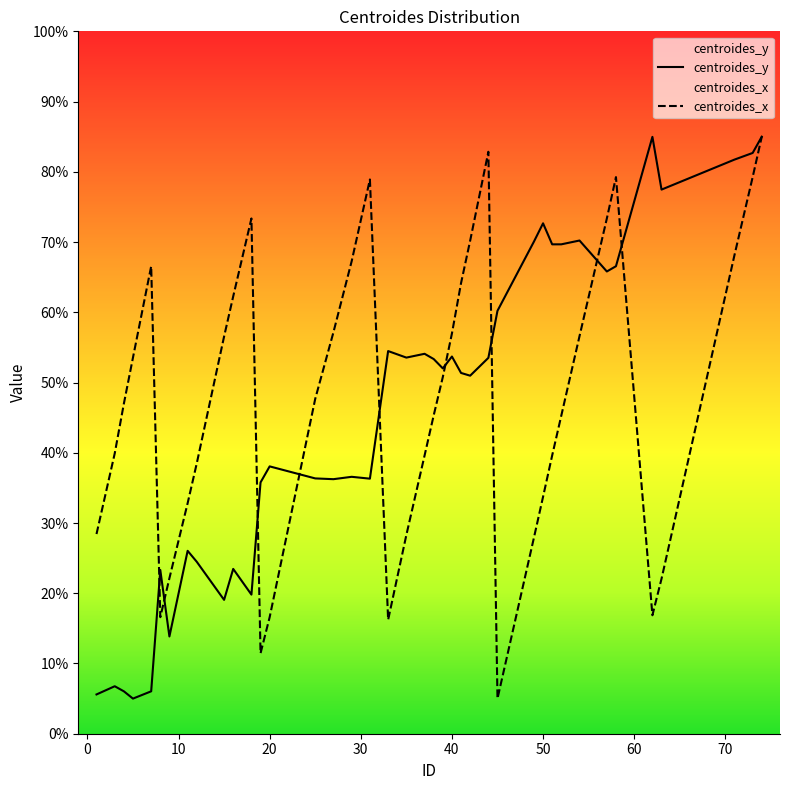

What is the difference between the maximum and minimum values in the centroides_y series?

80.0